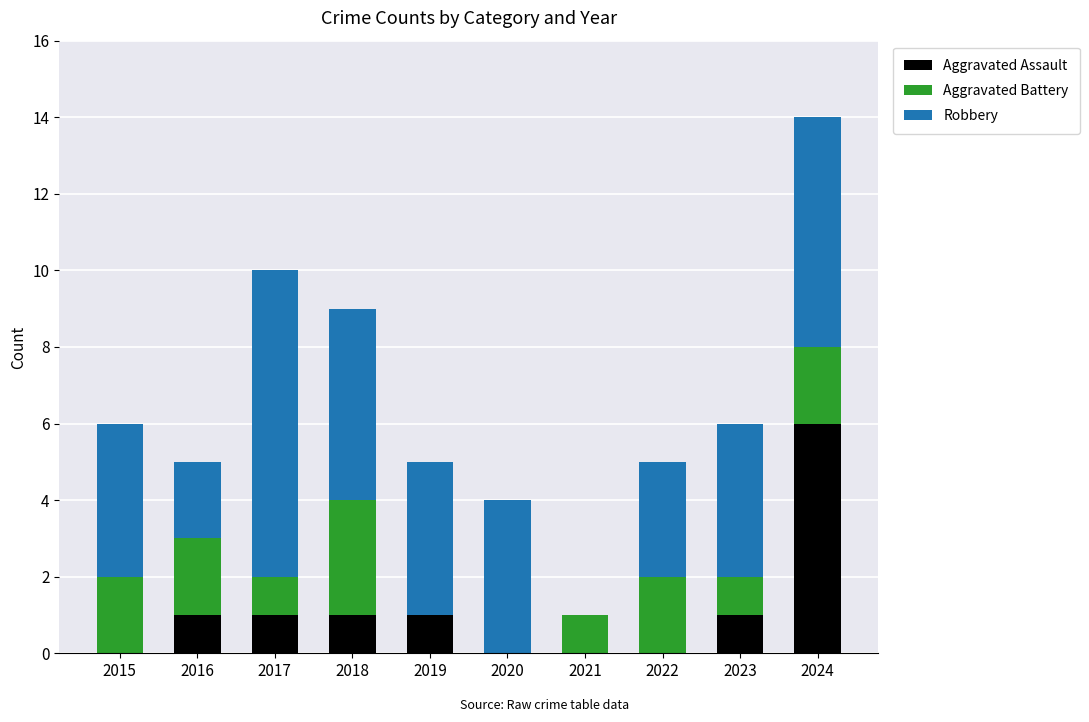

At which label does Aggravated Assault reach its peak?

2024